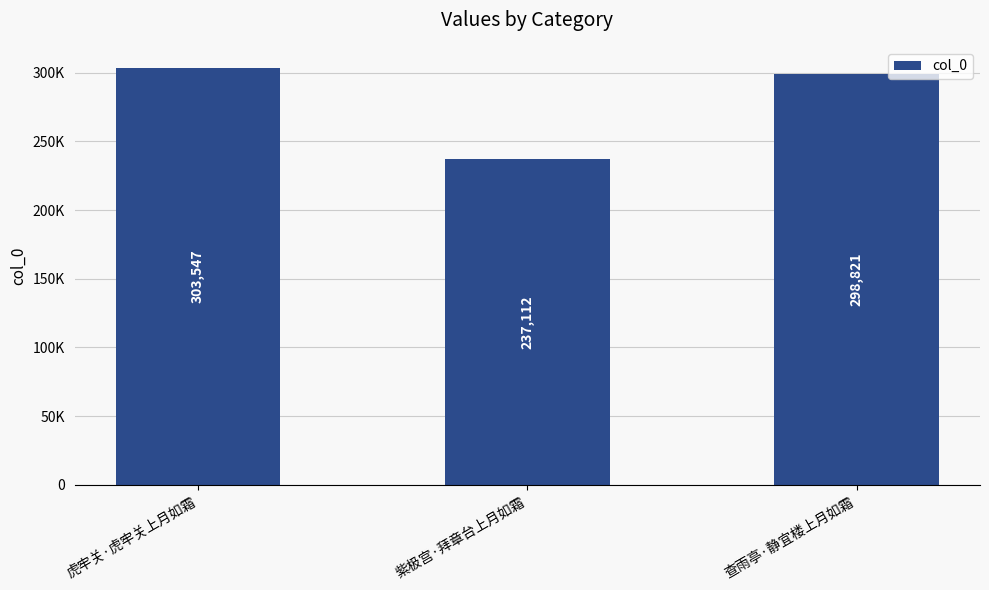

What is the difference between the maximum and minimum values?

66435